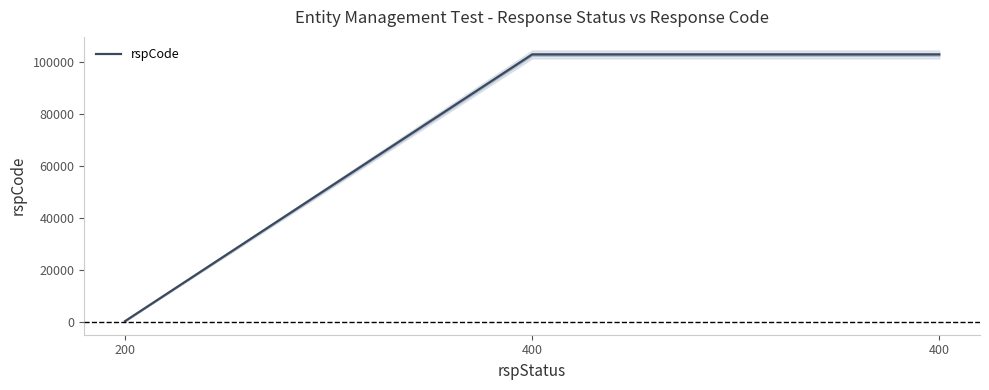

What is the smallest value displayed?

200